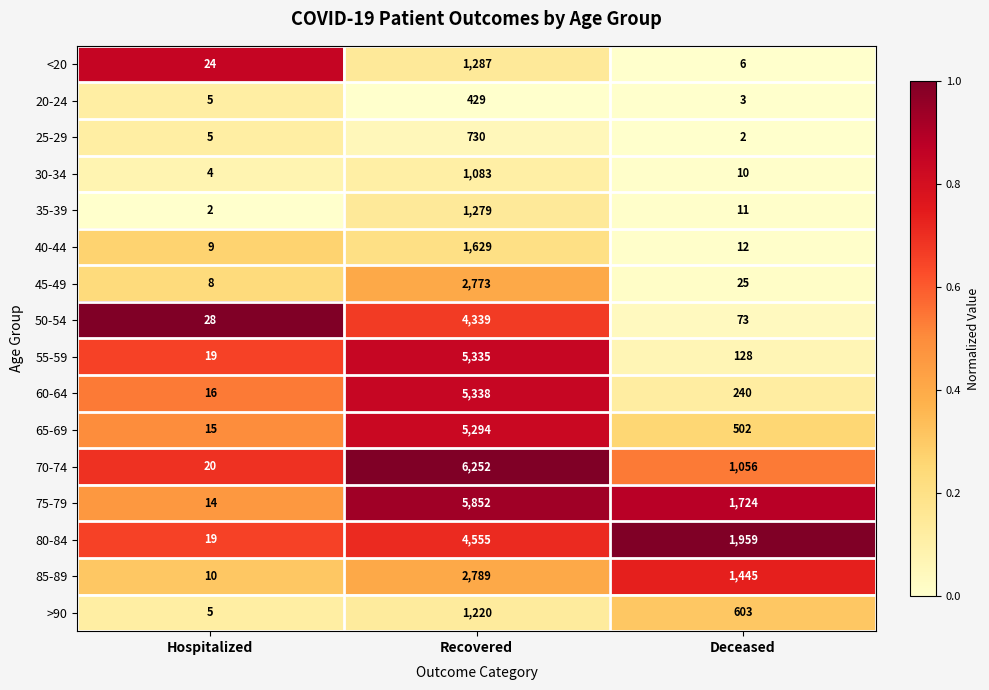

Which series has the largest total across all categories?

75-79